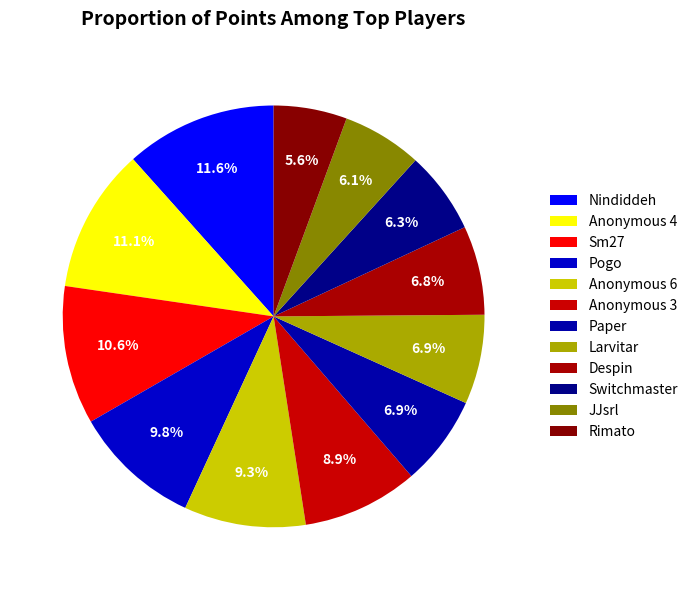

To the nearest percent, what is the combined percentage of Paper and JJsrl?

13%